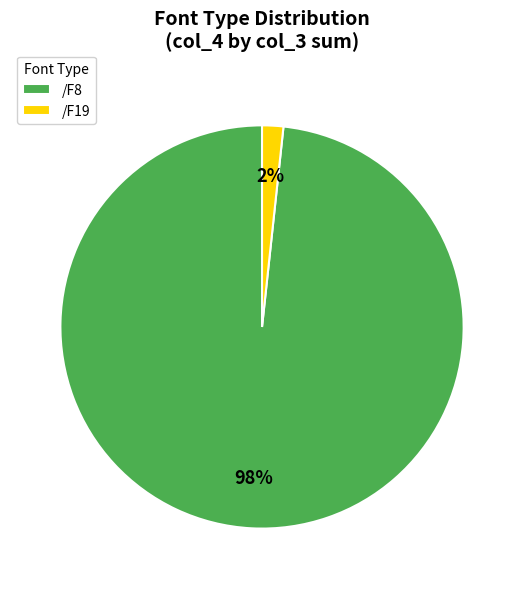

Which category accounts for the majority?

/F8